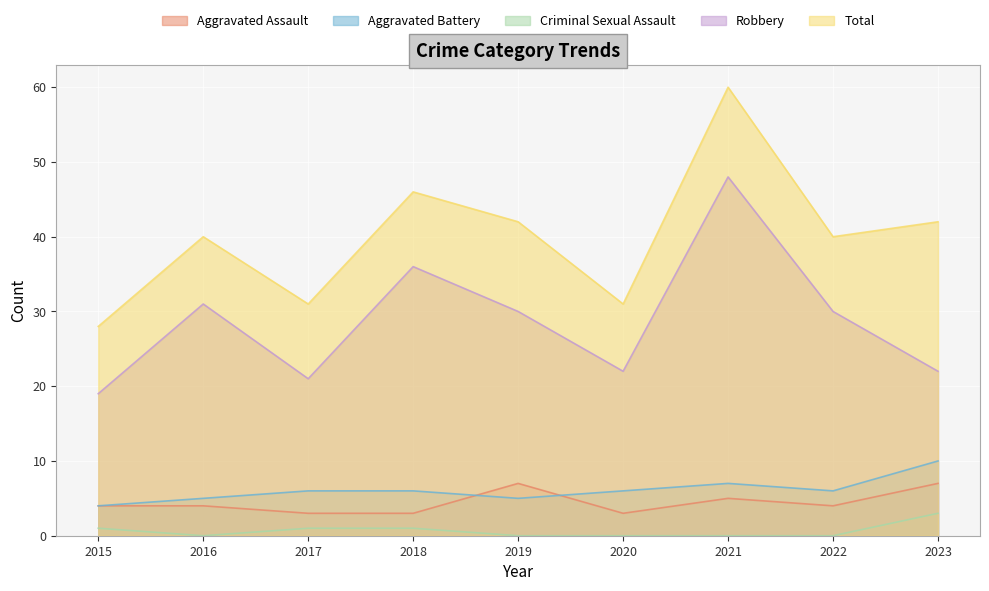

Which category has the lowest value in the Robbery series?

2015